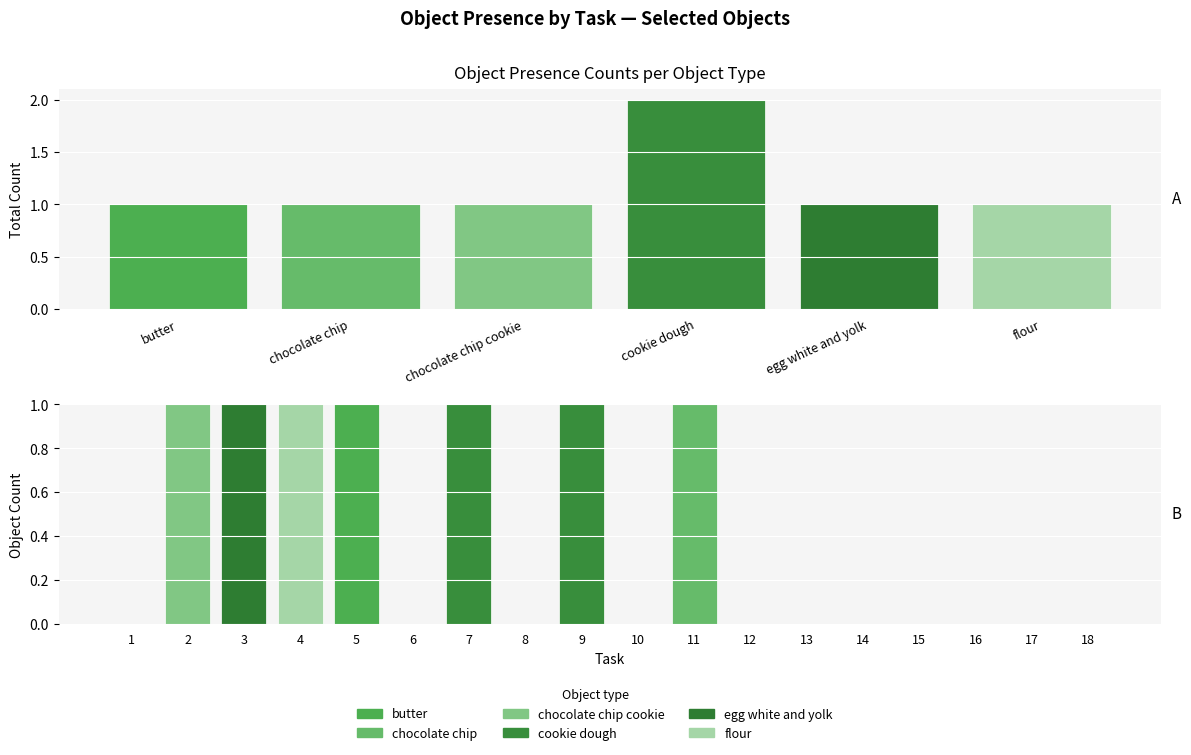

Is it true that cookie dough equals 0 at 13?

True